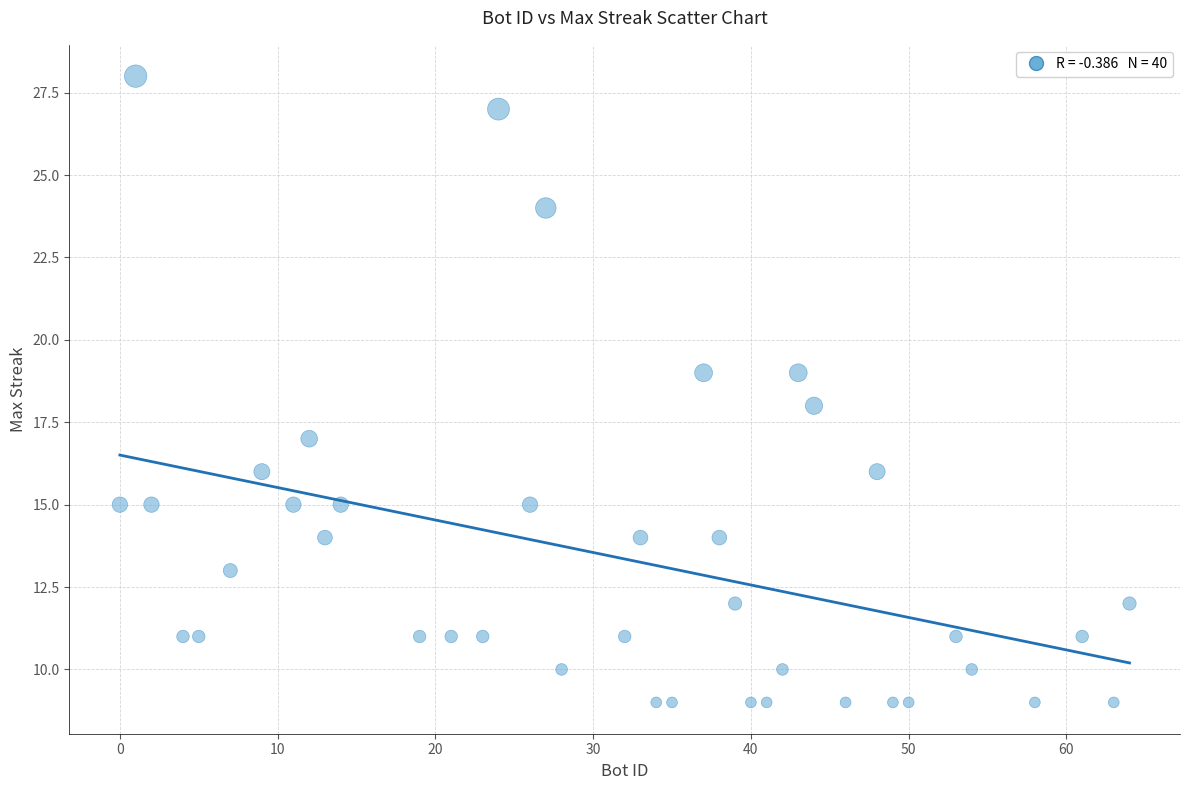

What is the range of Y values (max minus min)?

19